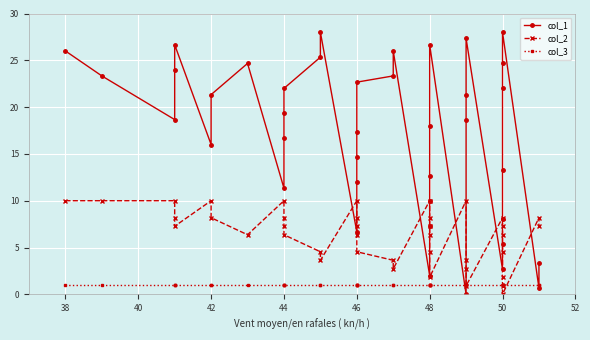

What is the maximum value for col_3?

1.0